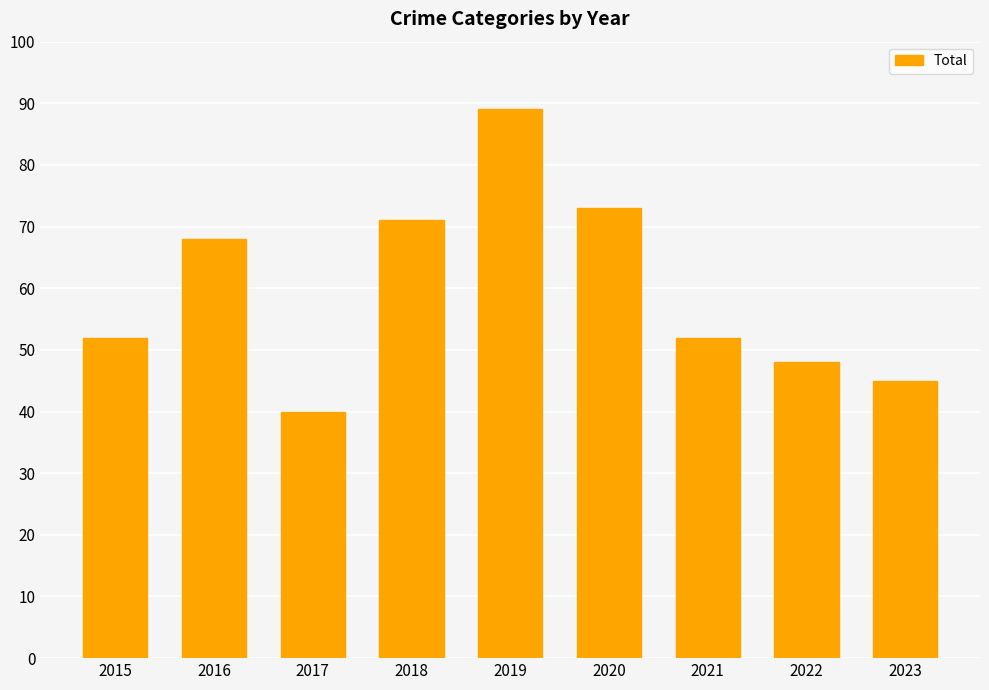

The value at 2023 is 60. True or false?

False